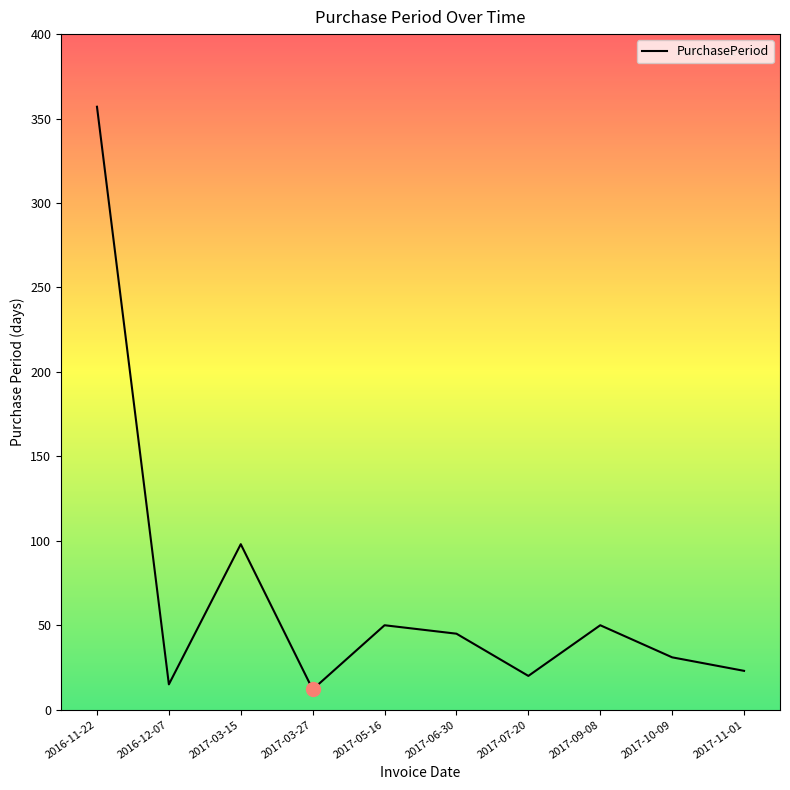

What is the maximum value shown in the chart?

357